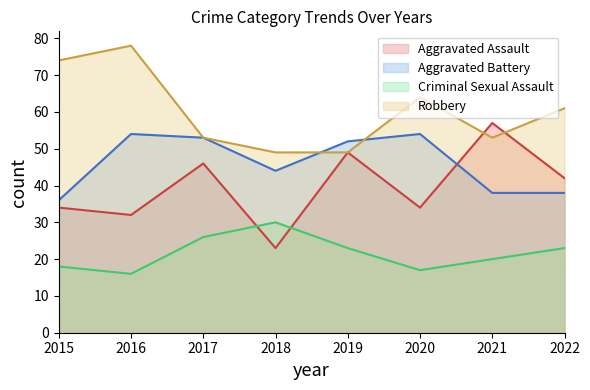

Rank the series by their average value, from highest to lowest.

Robbery, Aggravated Battery, Aggravated Assault, Criminal Sexual Assault